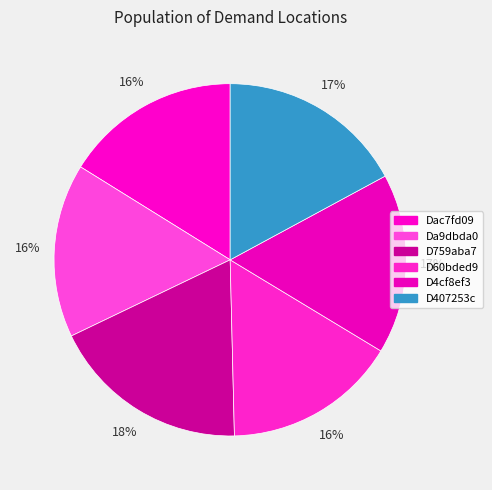

To the nearest percent, what percentage of the pie is Da9dbda0?

16%